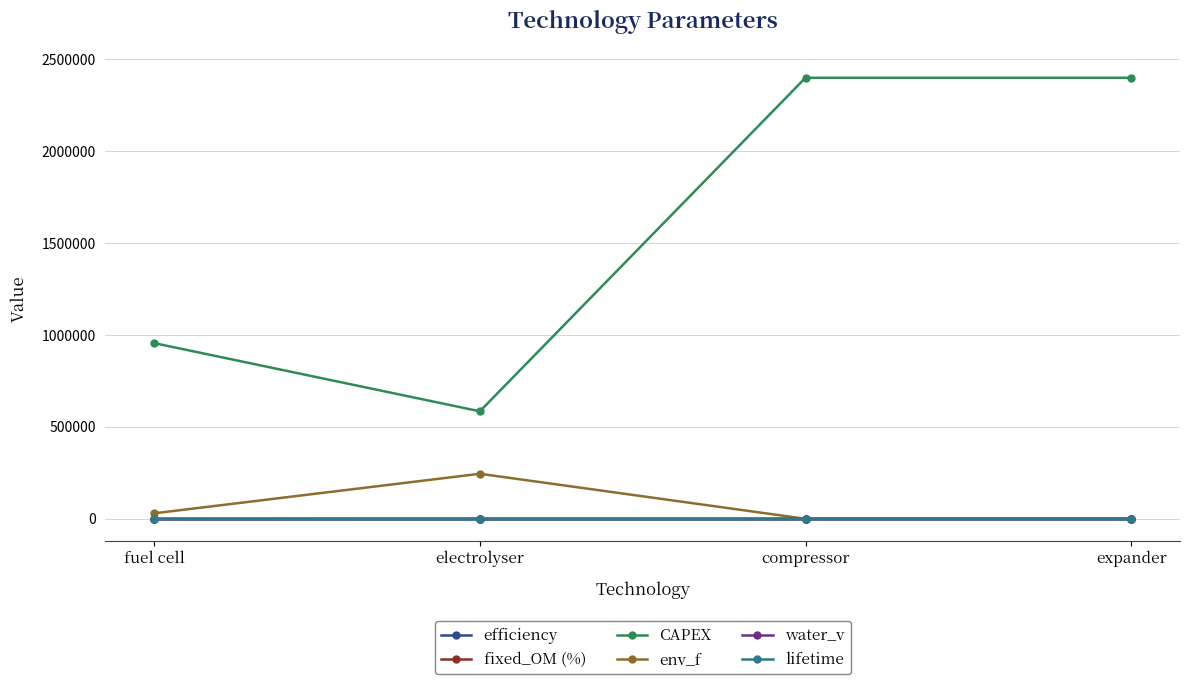

How many values in the env_f series are below 29926?

2